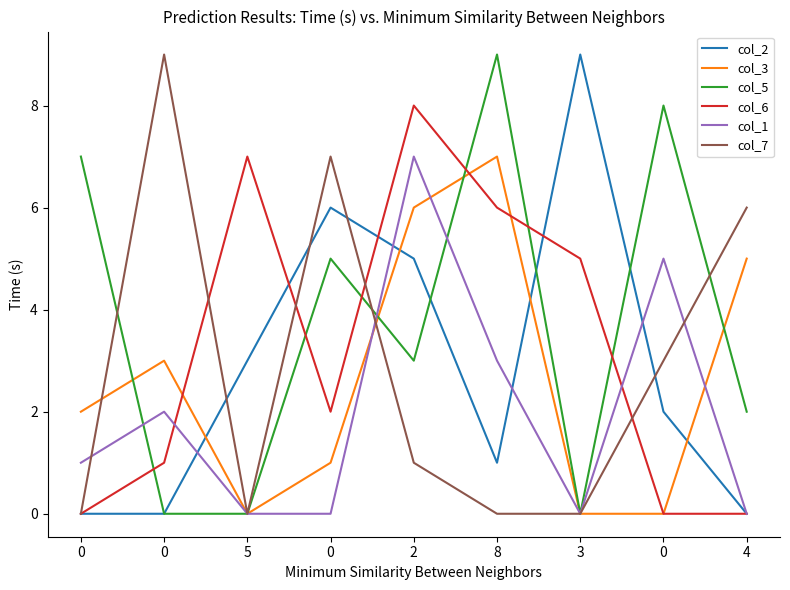

What is the sum of all col_5 values?

34